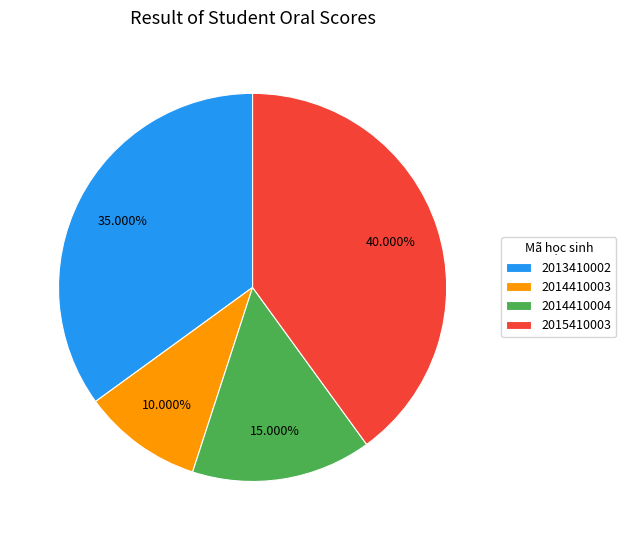

Does 2014410004 represent more than half of the total?

No